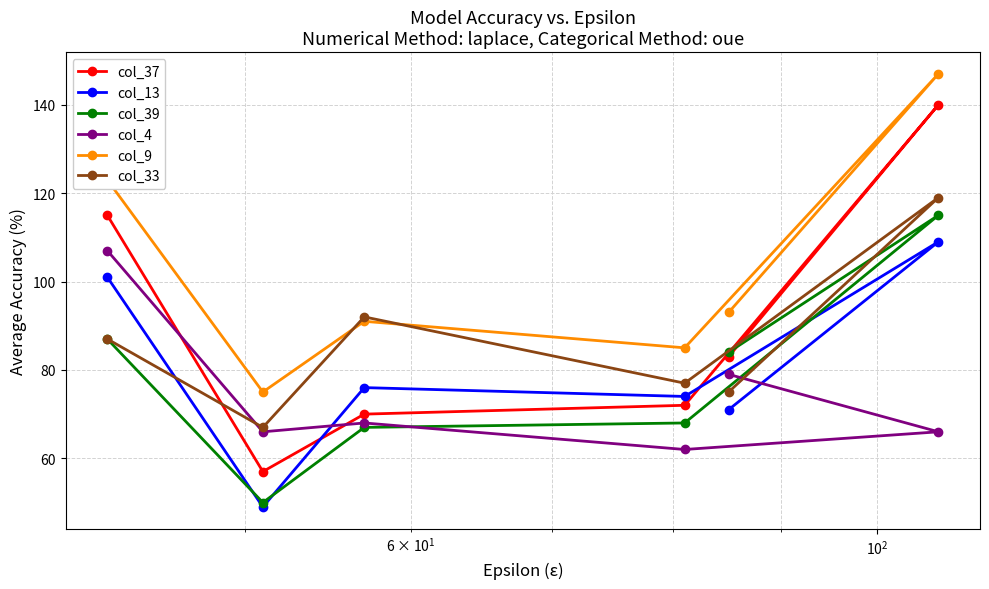

Which series has the largest range (max minus min)?

col_37